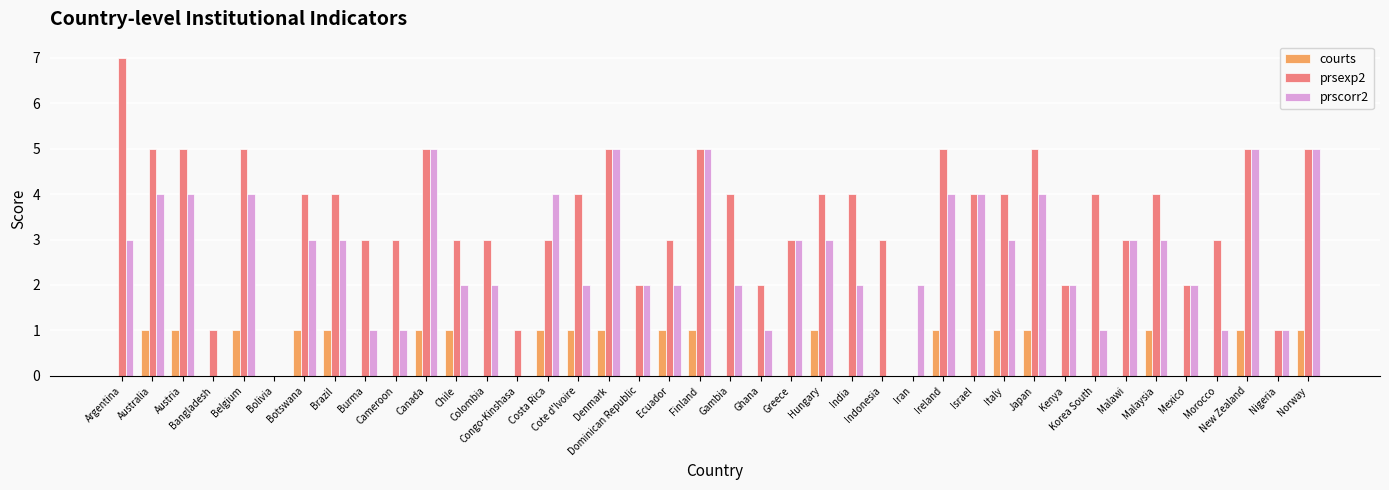

Which series has the largest total across all categories?

prsexp2